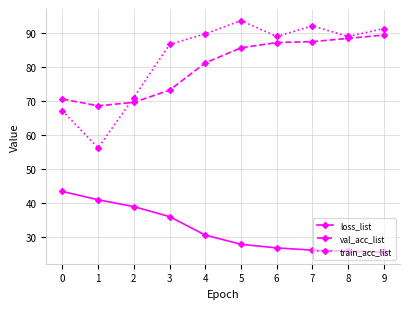

At which label is val_acc_list closest to 79?

4